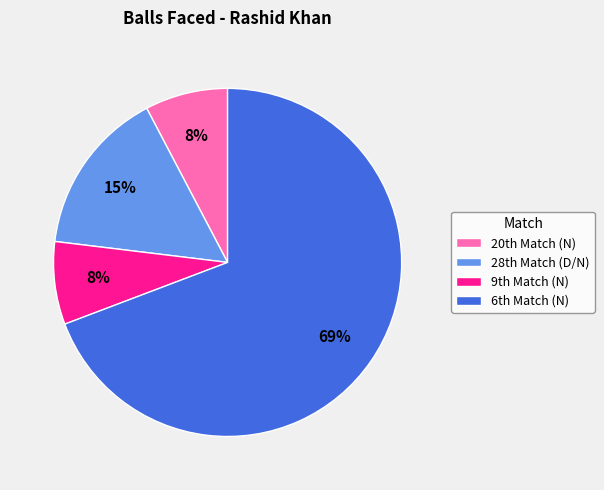

Which category accounts for the majority?

6th Match (N)